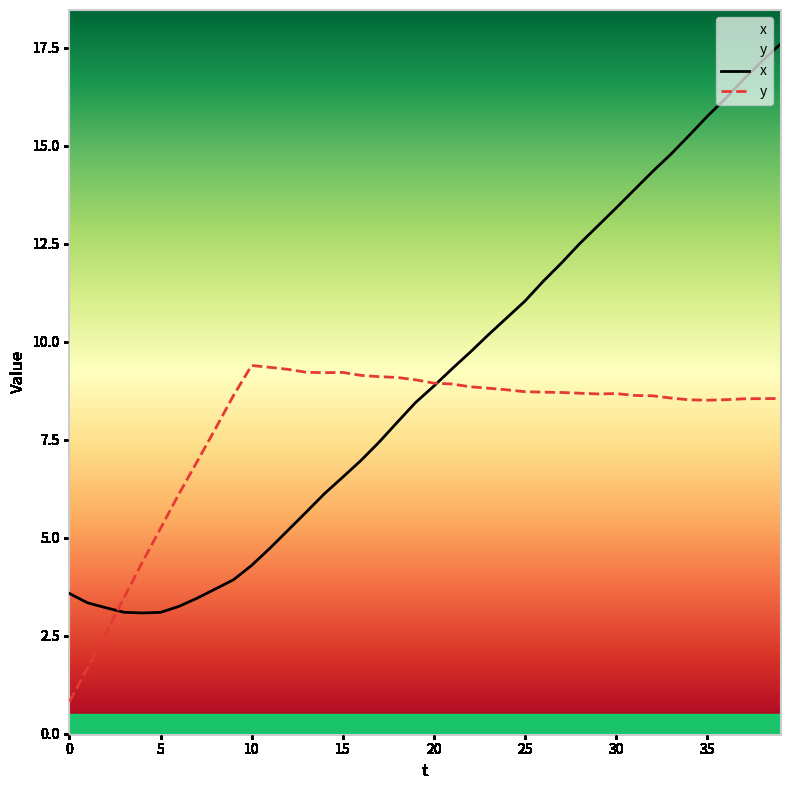

List the series in order of their peak value, lowest first.

y, x